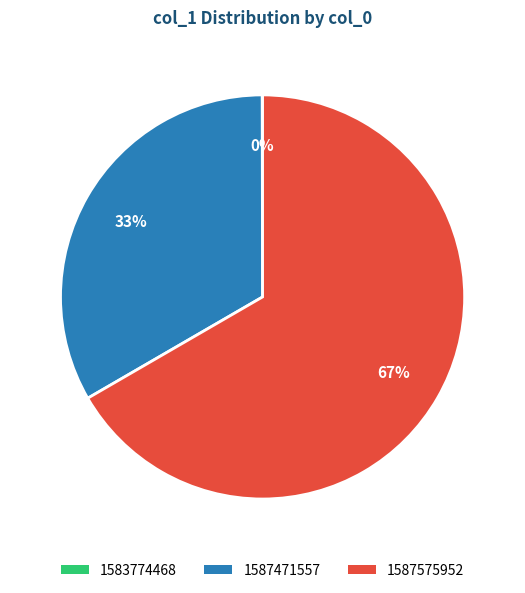

The 1587575952 slice represents 59% of the pie. True or false?

False